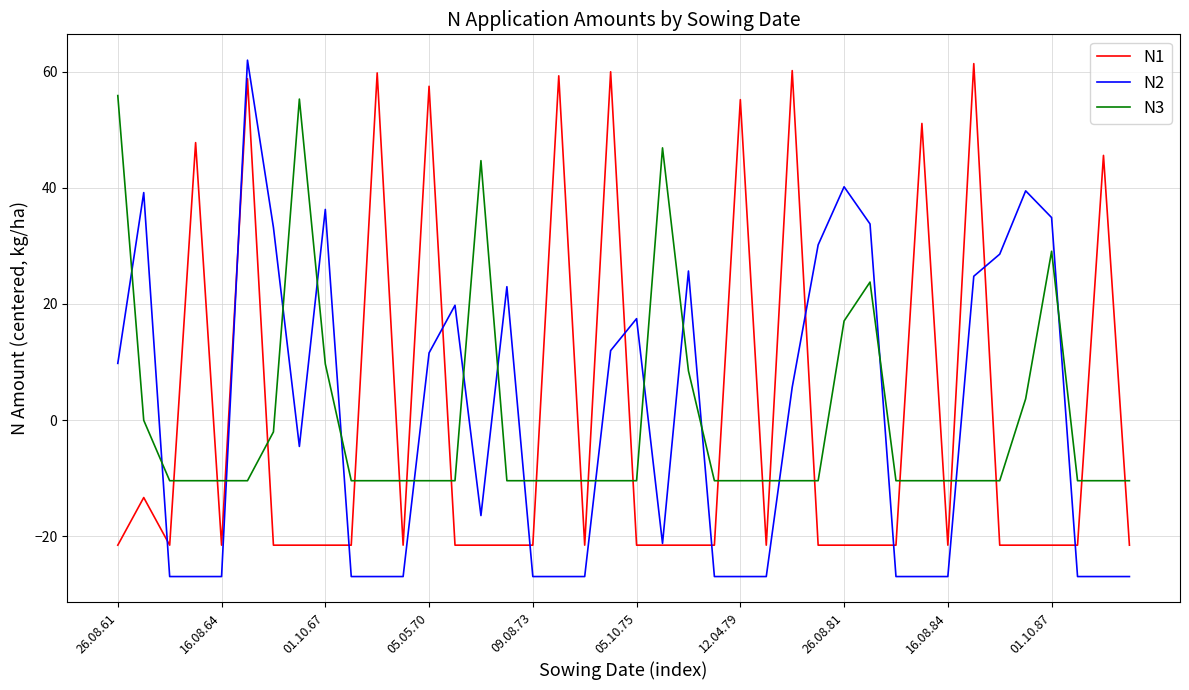

Which series ends up on top after the final intersection of N3 and N1?

N3